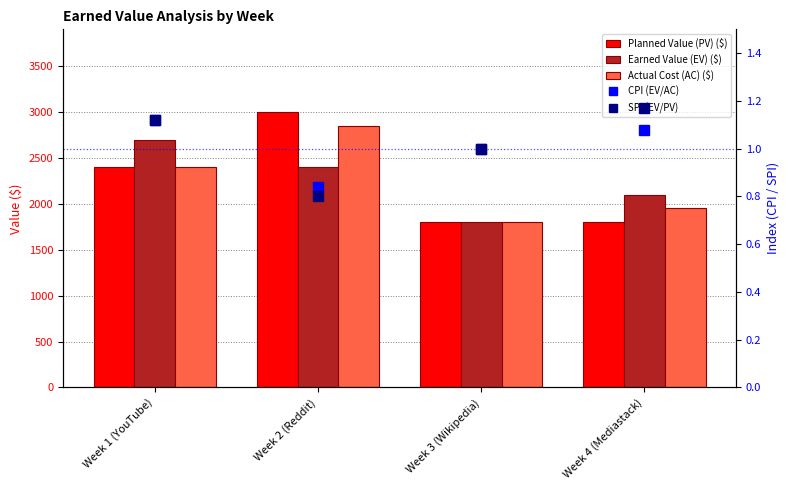

What is the highest value of the CPI (EV/AC) series?

1.1